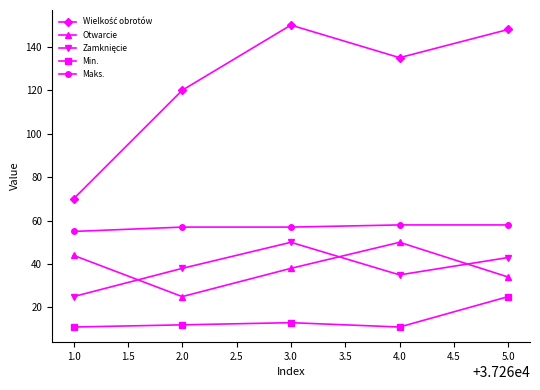

At how many categories does at least one series exceed 17?

5